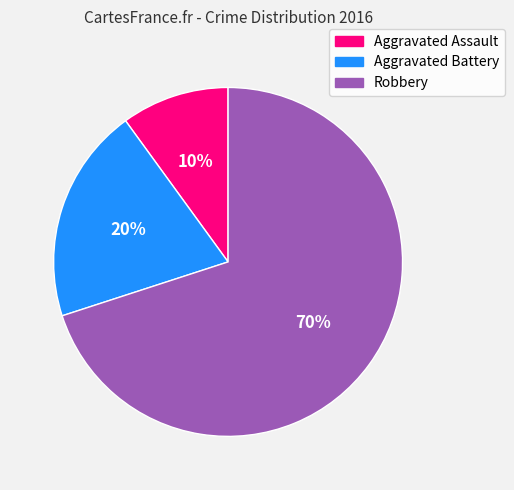

What is the ratio of the value at Robbery to the value at Aggravated Battery?

3.5